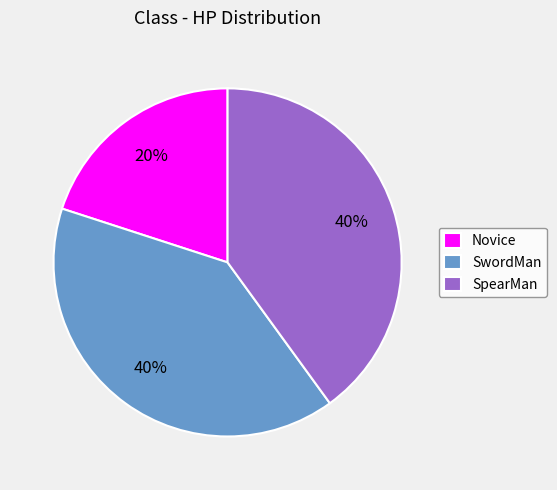

How many slices are in this pie chart?

3